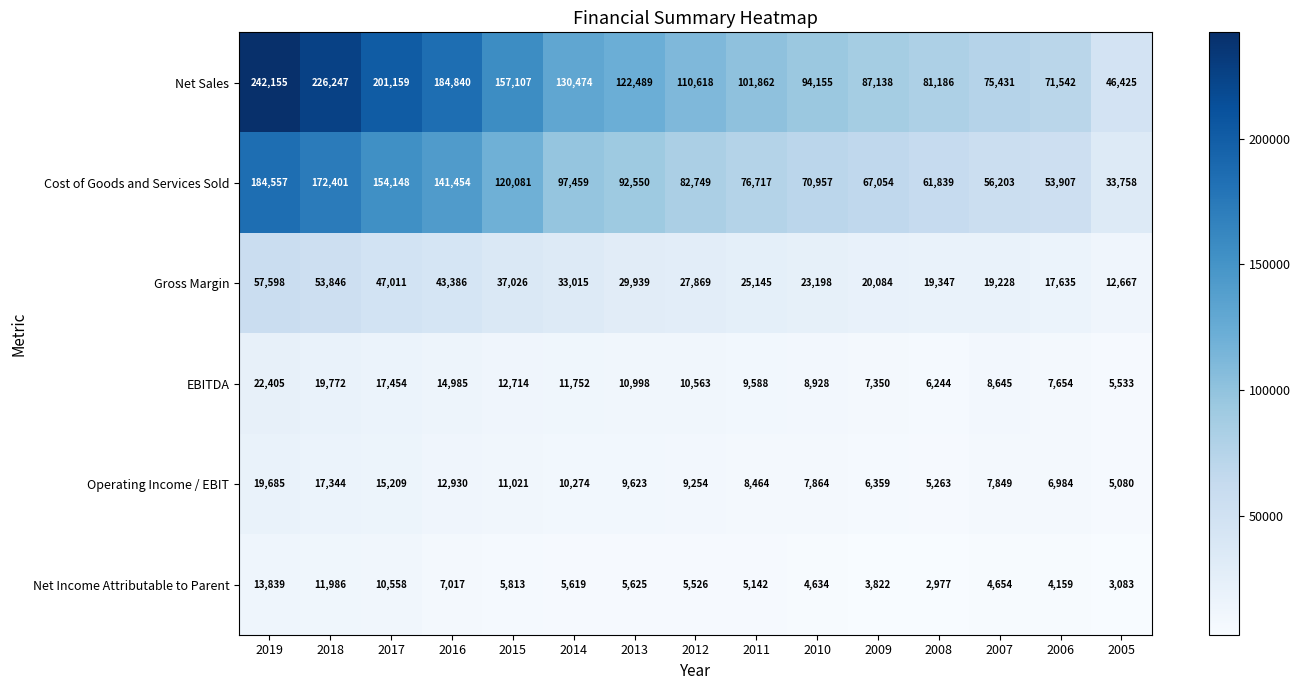

What is the average value of the Operating Income / EBIT series?

10214